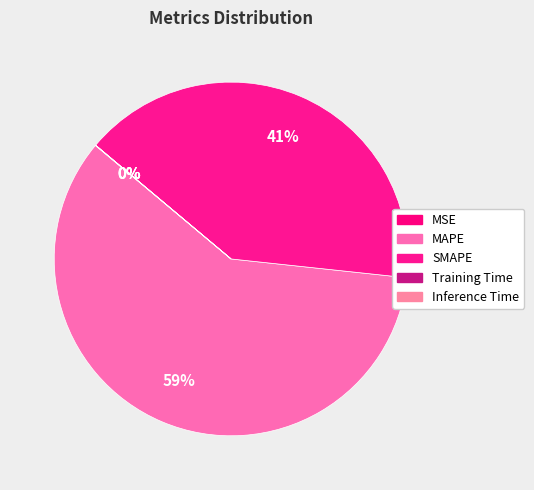

Is there any slice that represents more than half of the pie?

Yes